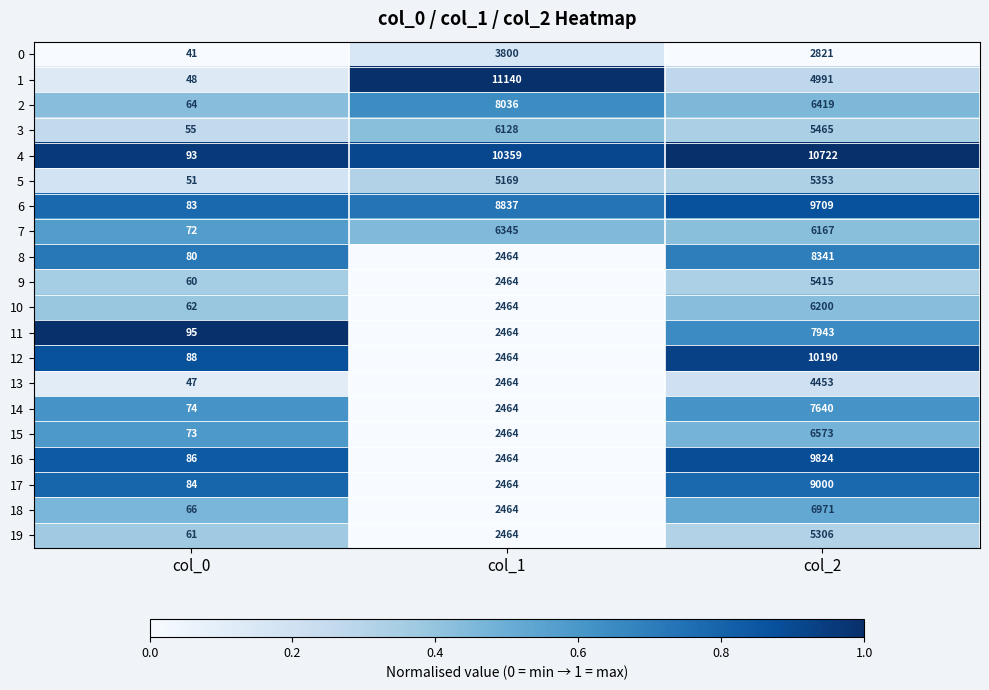

At which category is the sum across all series the highest?

col_2